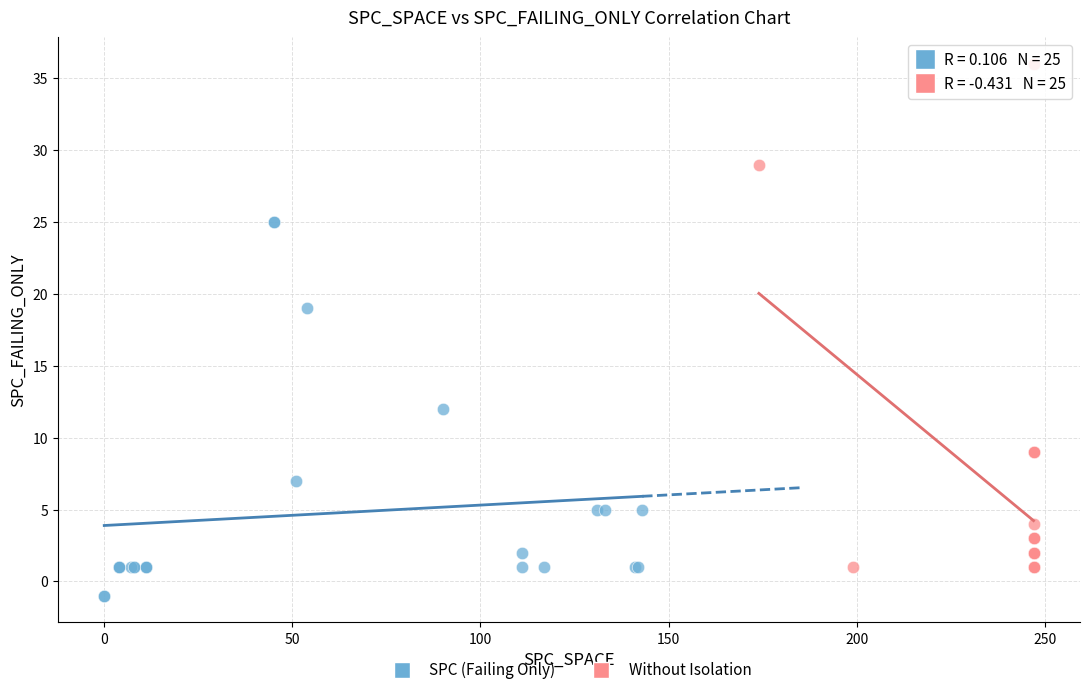

Which series contains the highest Y value?

Without Isolation